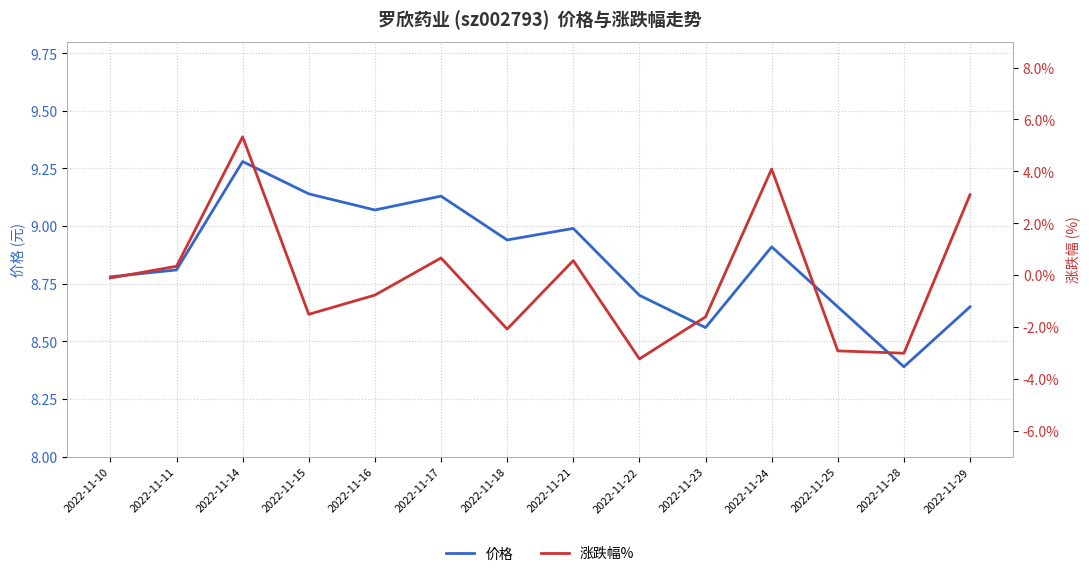

What are all the series names shown in the legend?

价格, 涨跌幅%